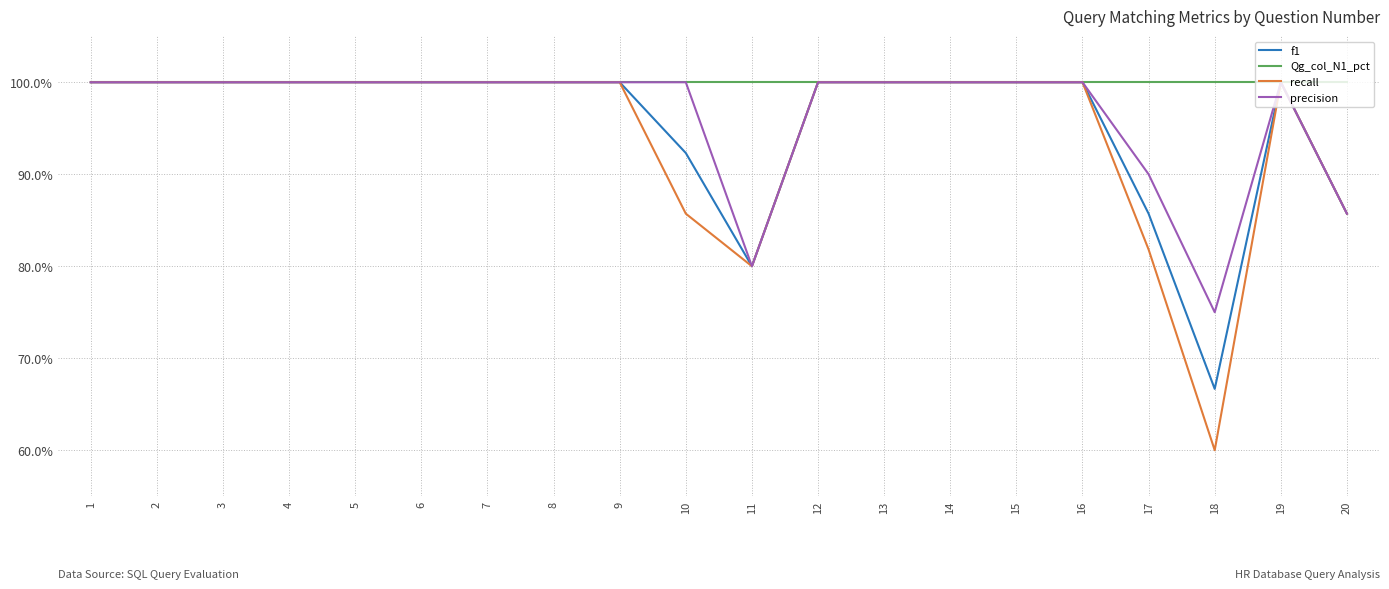

Does the chart display data point markers on the line(s)?

No